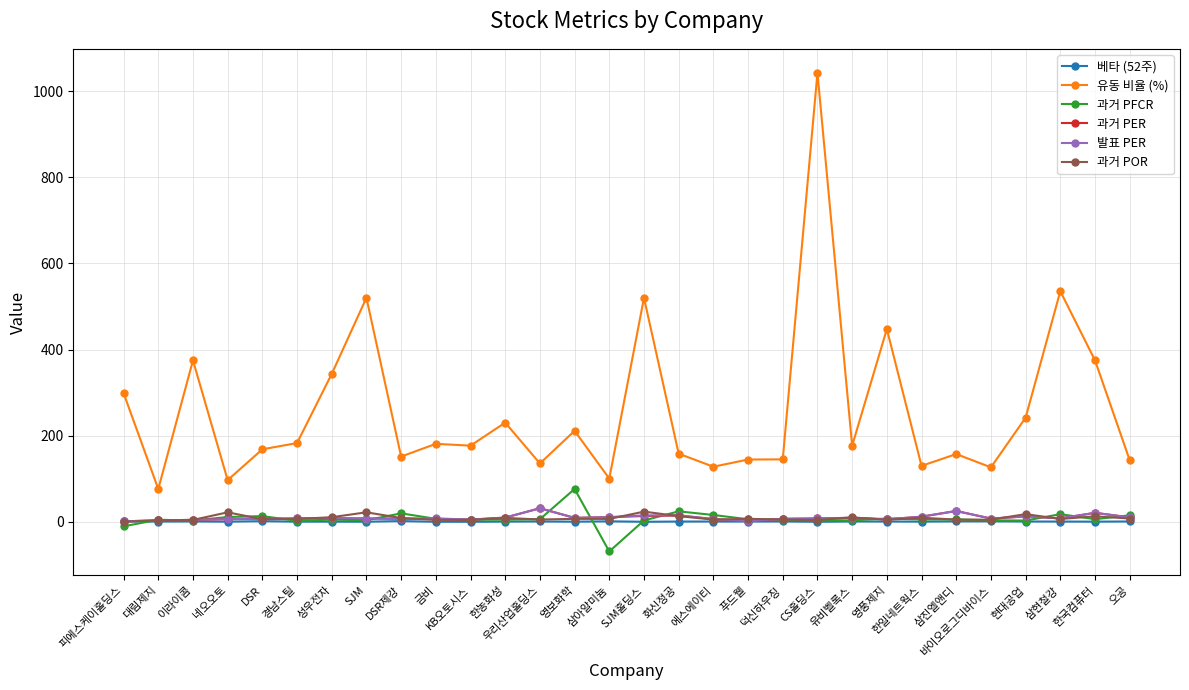

True or false: 유동 비율 (%) and 발표 PER intersect in this chart.

False